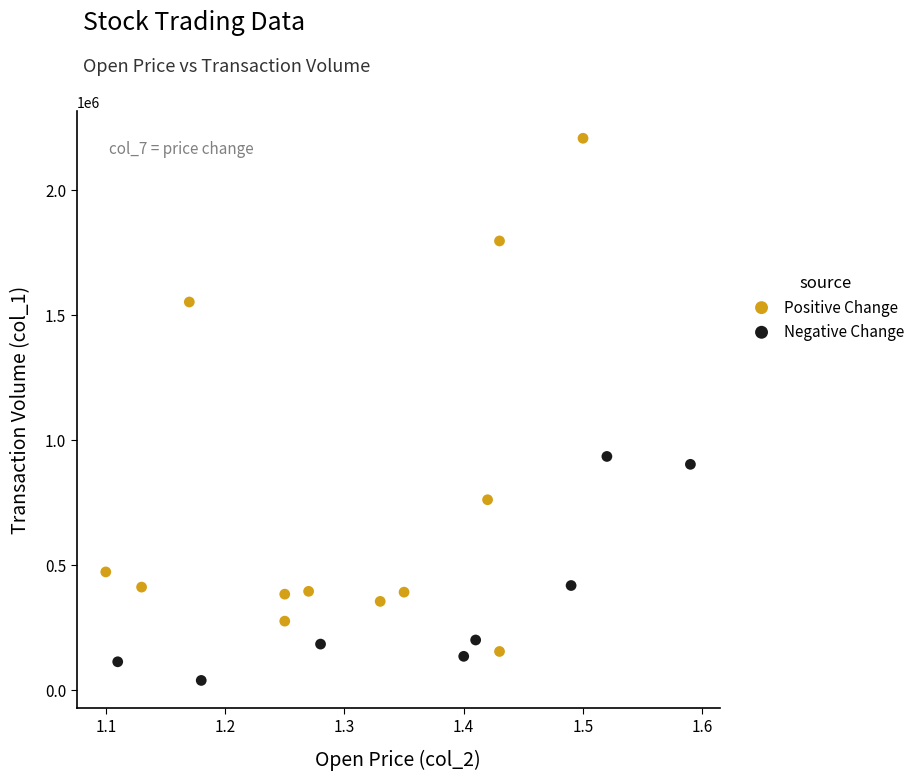

Which series has the widest spread of Y values?

Positive Change